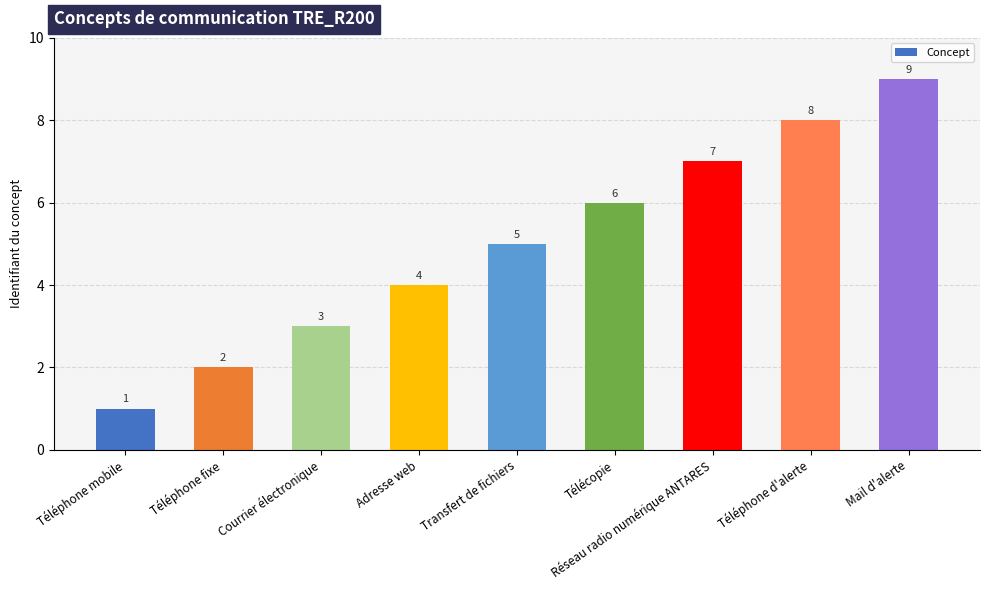

Reading right to left, transcribe all the data shown in this chart.

9	8	7	6	5	4	3	2	1